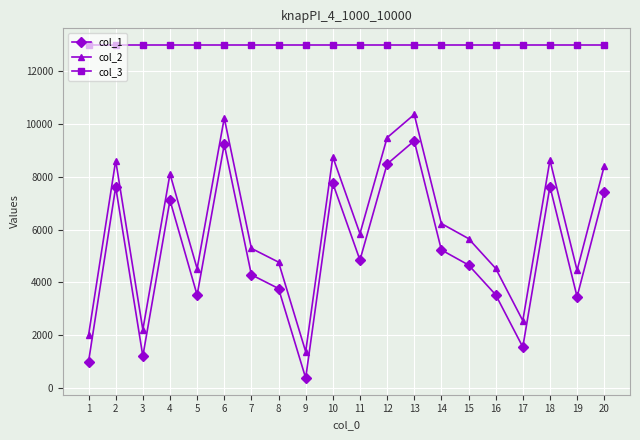

What is the minimum value shown in the chart?

378